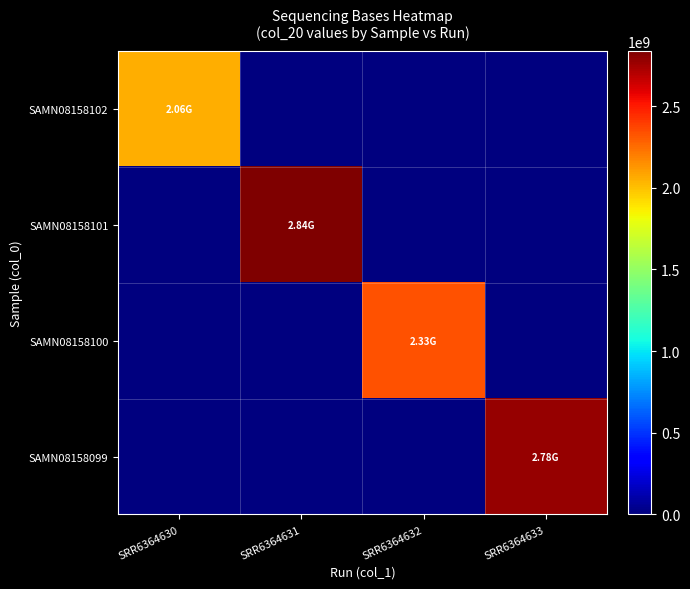

How many series are shown in this chart?

4